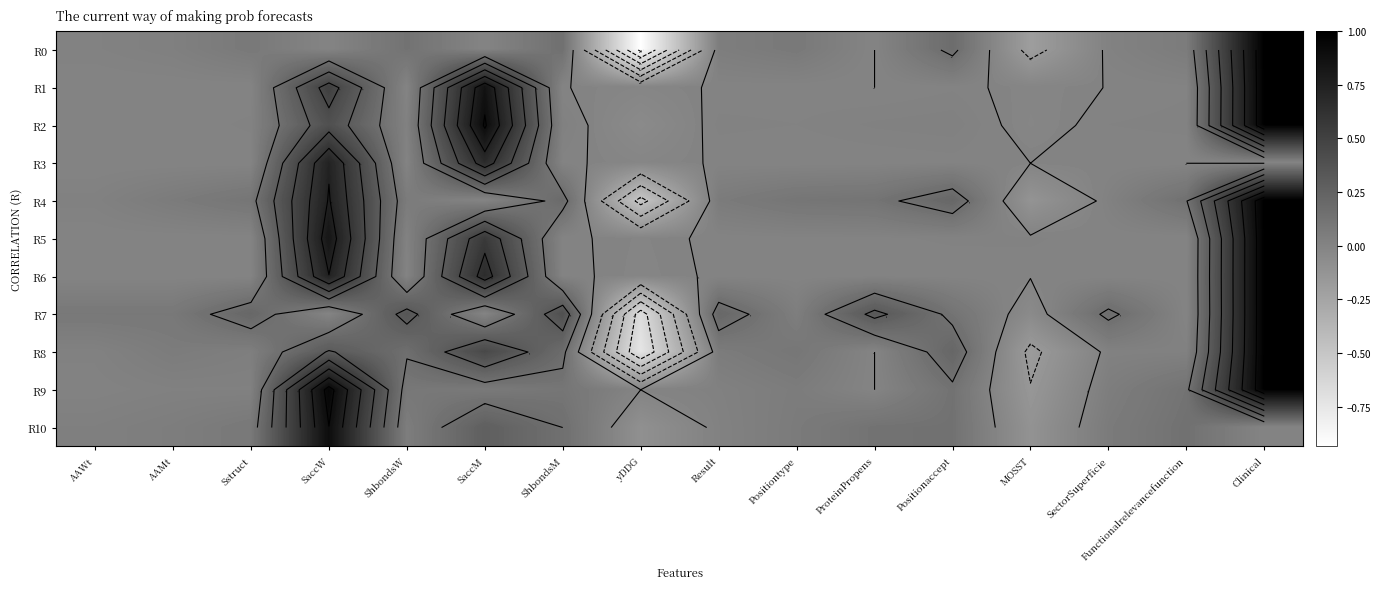

How many negative values does the R3 series have?

1